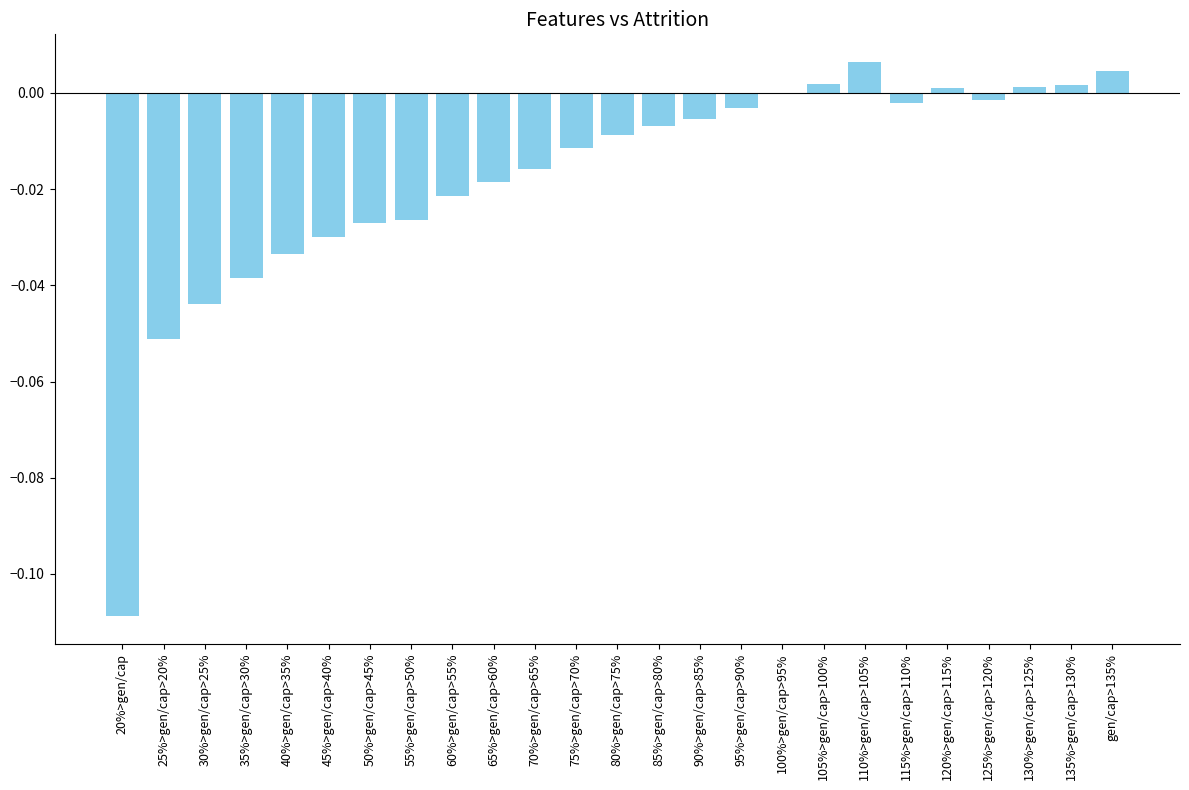

What is the sum of all values?

-0.4